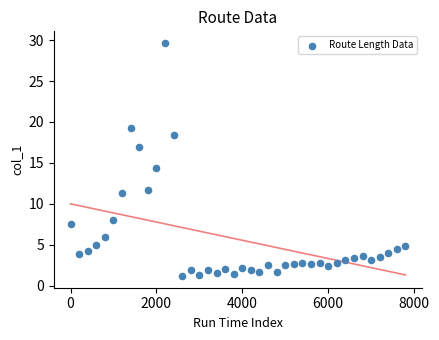

What Y value in the scatter plot is closest to 15?

14.3